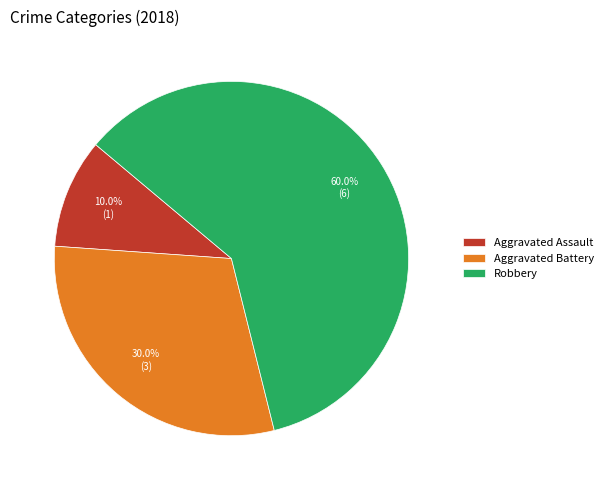

What percentage is NOT represented by Aggravated Battery?

70.0%